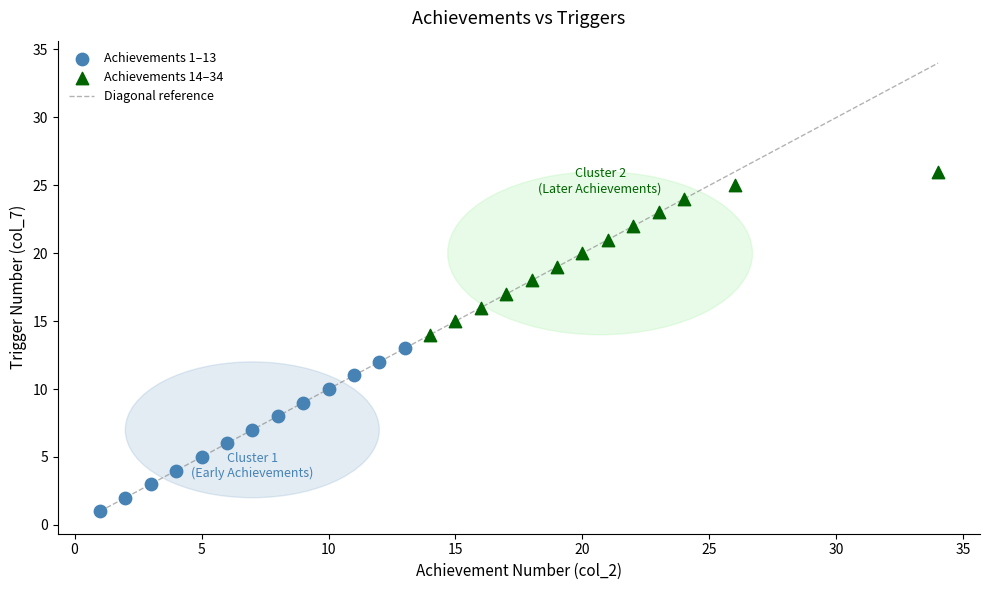

Which series contains the highest Y value?

Achievements 14–34